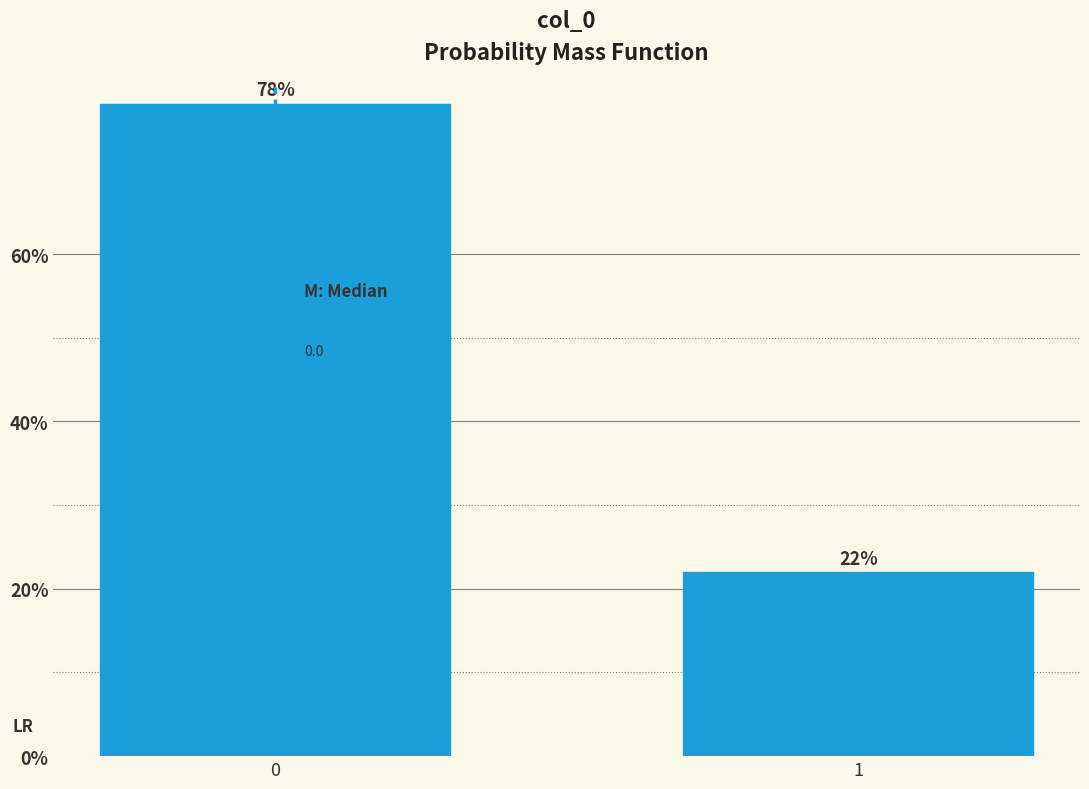

Reading left to right, list all the values displayed in this chart.

0=78	1=22